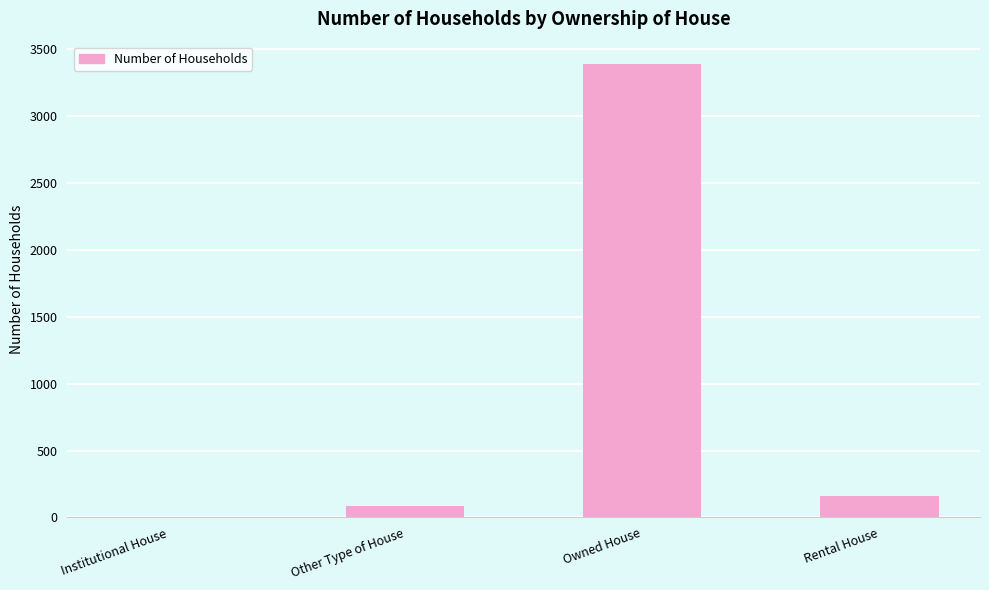

Reading left to right, list all the values displayed in this chart.

Institutional House=2	Other Type of House=89	Owned House=3384	Rental House=161